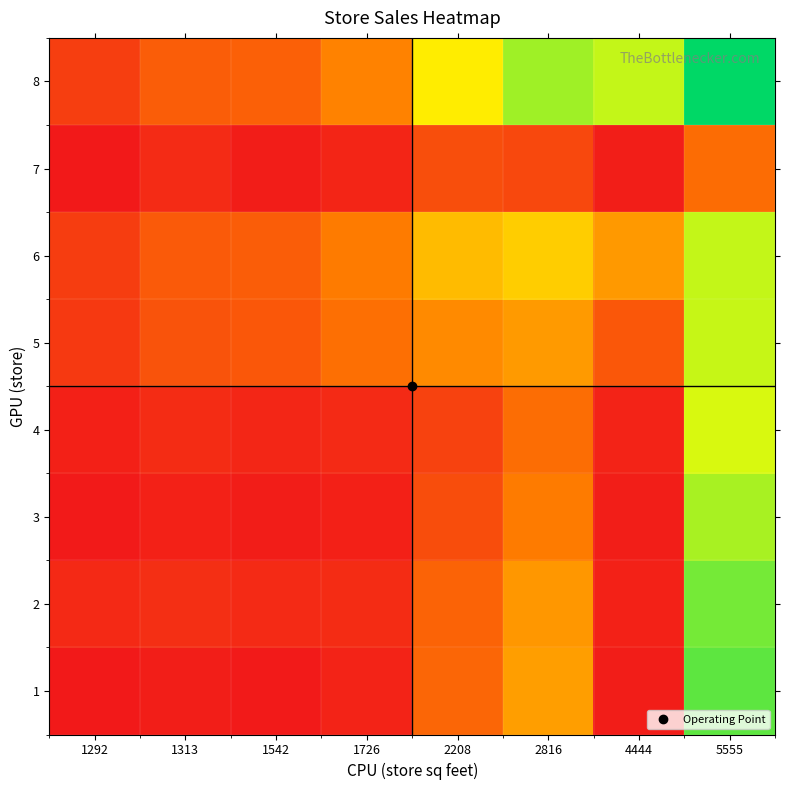

Reading left to right, list all the values displayed in this chart.

1: 1292=3318.0	1313=3432.6	1542=3352.7	1726=3533.4	2208=4886.8	2816=5908.9	4444=3414.8	5555=8780.7
2: 1292=3645.4	1313=3760.0	1542=3665.4	1726=3724.4	2208=4830.0	2816=5781.6	4444=3506.7	5555=8587.1
3: 1292=3360.3	1313=3489.6	1542=3395.0	1726=3469.1	2208=4373.2	2816=5328.4	4444=3422.3	5555=8171.2
4: 1292=3465.6	1313=3716.6	1542=3606.9	1726=3681.0	2208=4168.8	2816=5021.9	4444=3534.4	5555=7777.4
5: 1292=3994.2	1313=4493.0	1542=4584.8	1726=5075.2	2208=5563.0	2816=5845.5	4444=4602.4	5555=7924.9
6: 1292=4062.1	1313=4631.4	1542=4719.6	1726=5312.1	2208=6370.5	2816=6653.0	4444=5818.7	5555=7956.9
7: 1292=3337.2	1313=3687.3	1542=3406.7	1726=3580.6	2208=4394.6	2816=4268.3	4444=3434.0	5555=5017.3
8: 1292=4080.3	1313=4715.9	1542=4766.8	1726=5446.6	2208=7181.1	2816=8239.1	4444=7959.7	5555=9543.0